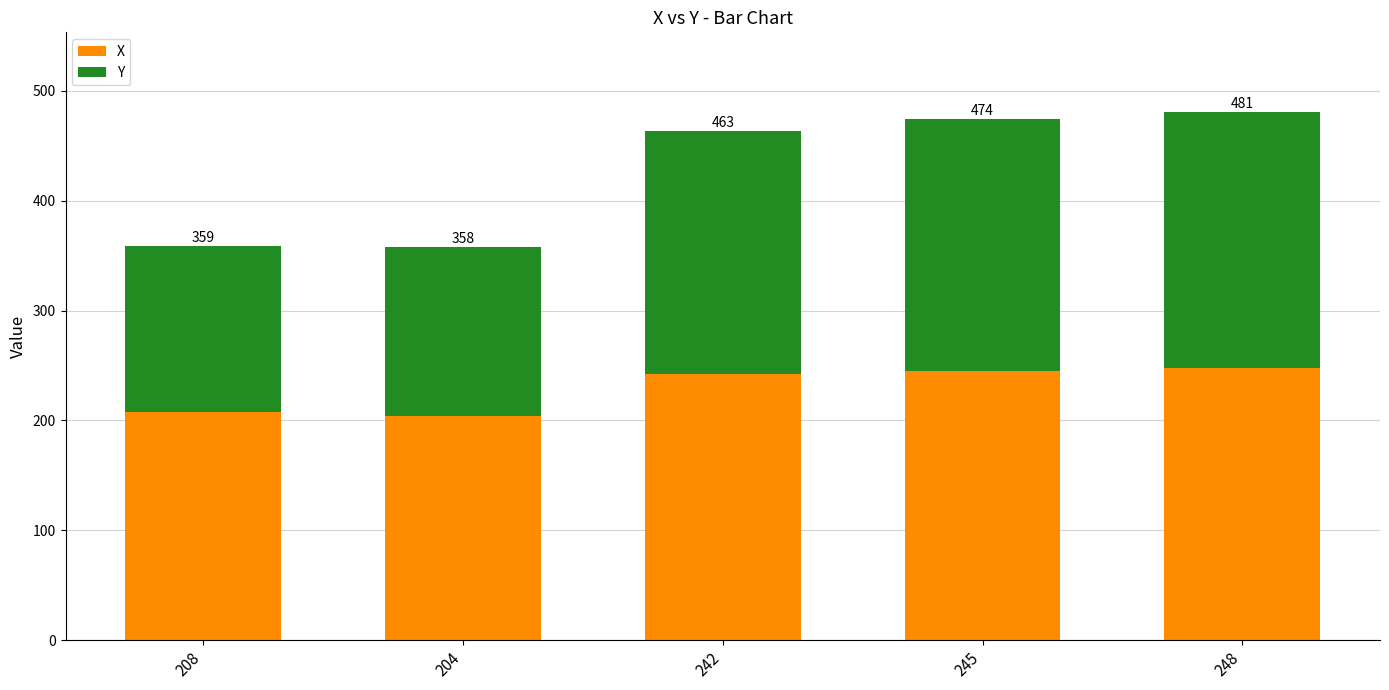

Rank the series by their average value, from lowest to highest.

Y, X